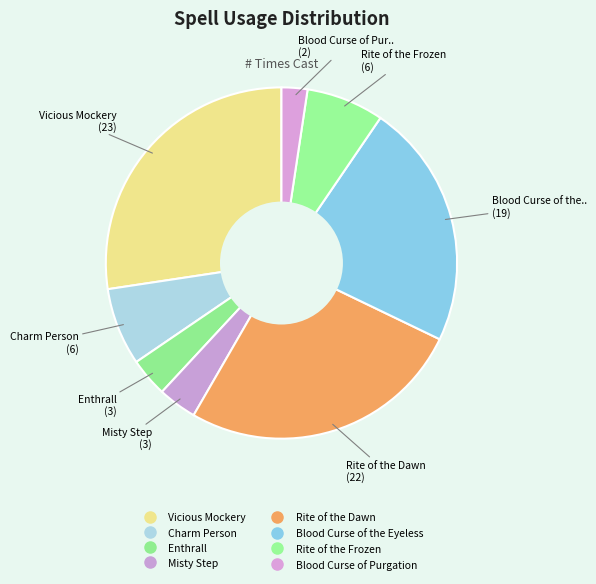

To the nearest percent, what percentage of the pie is Misty Step?

4%